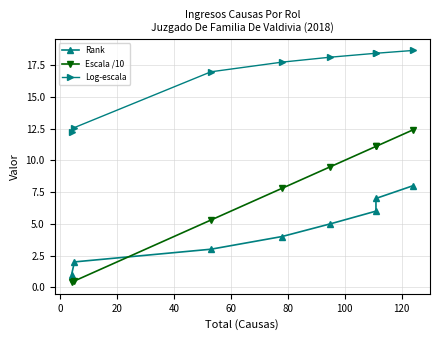

What is the total value across all series at 40?

29.5